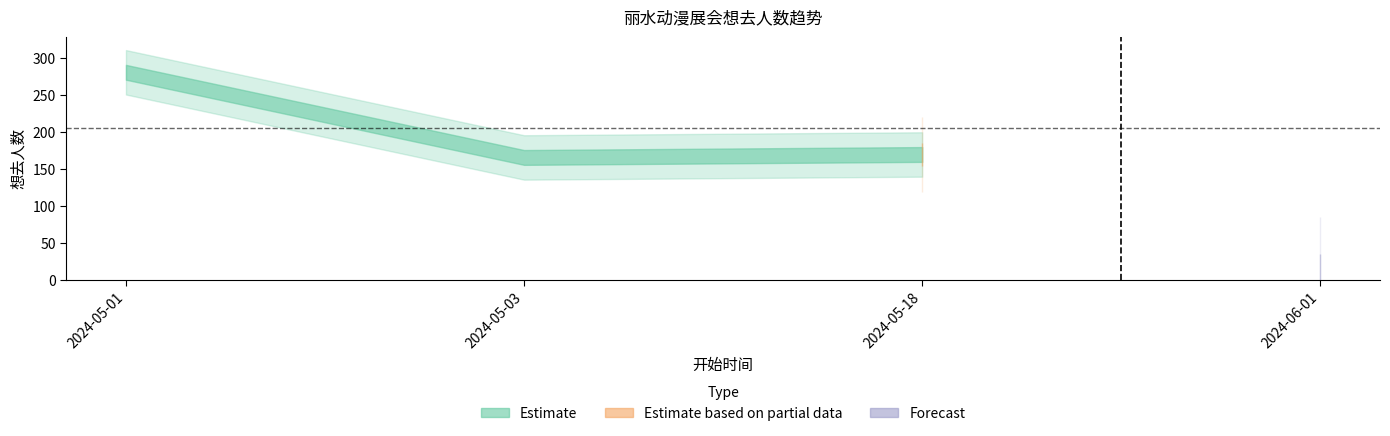

Where does the data first go above 170?

2024-05-01